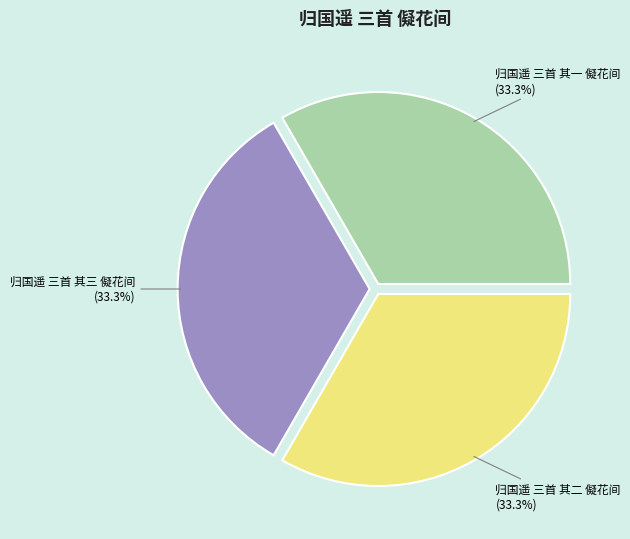

Is there a majority slice in this chart?

No